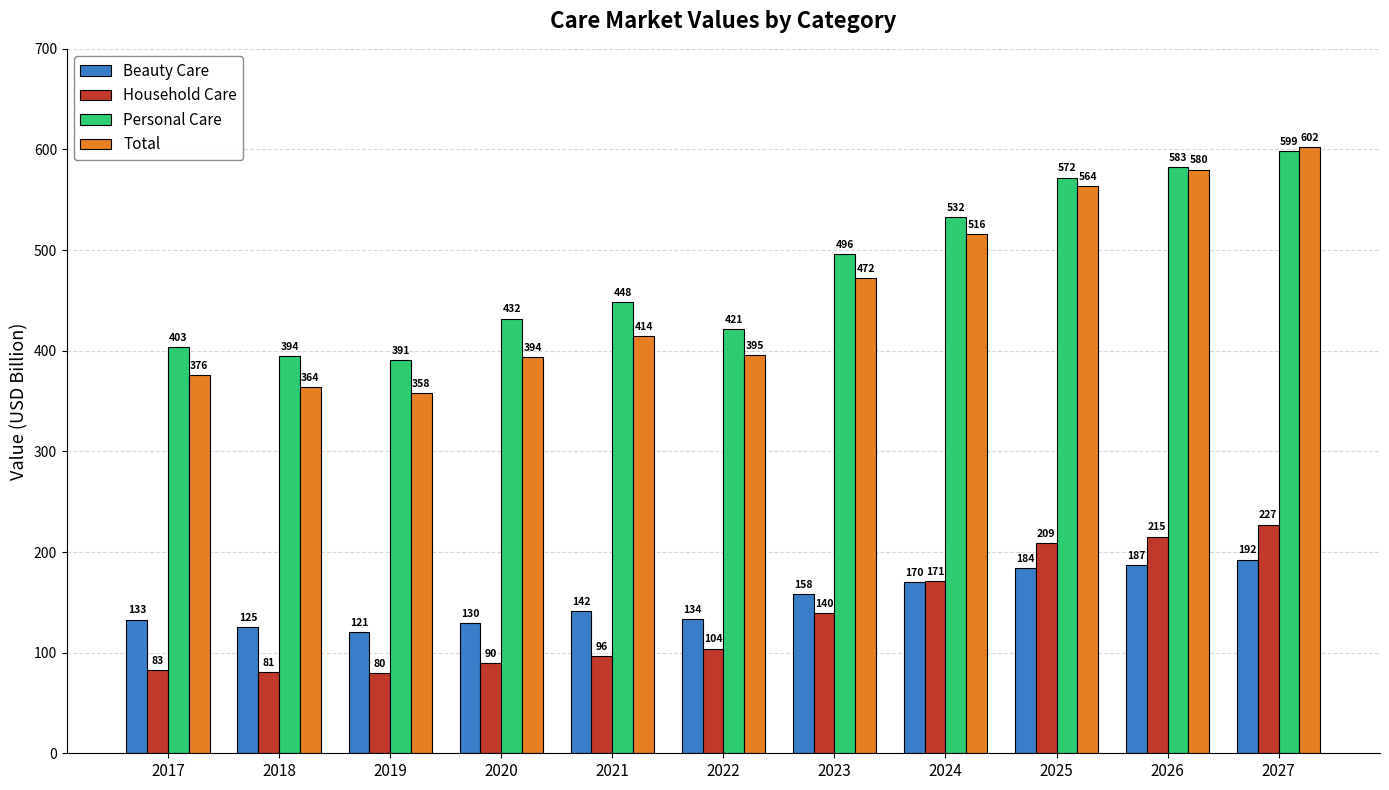

What is the spread (max minus min) of values at 2025?

388.3